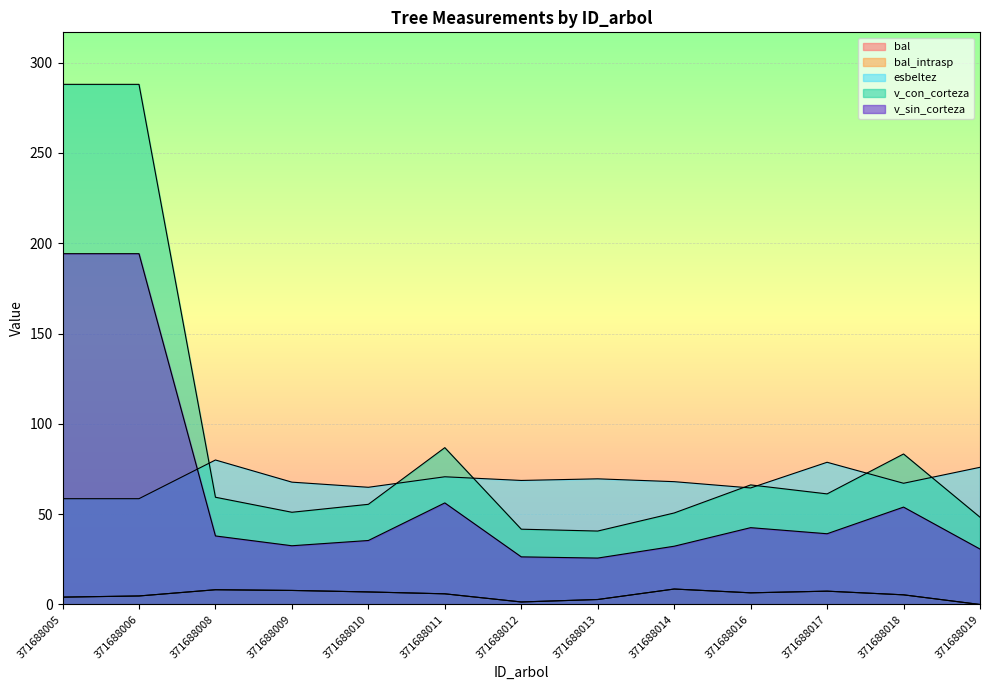

True or false: bal_intrasp and v_sin_corteza cross at least once.

False